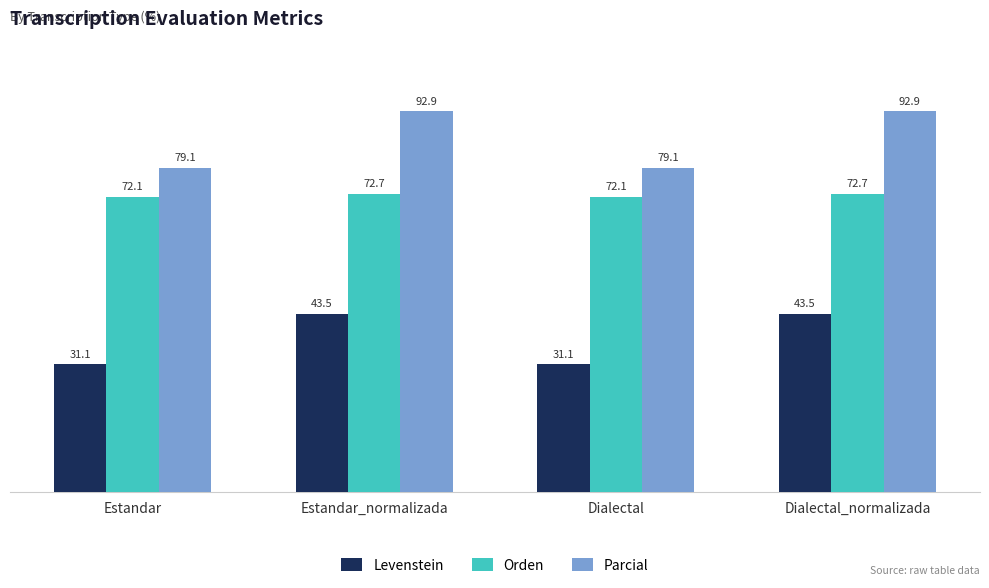

Does the chart contain any negative values?

No